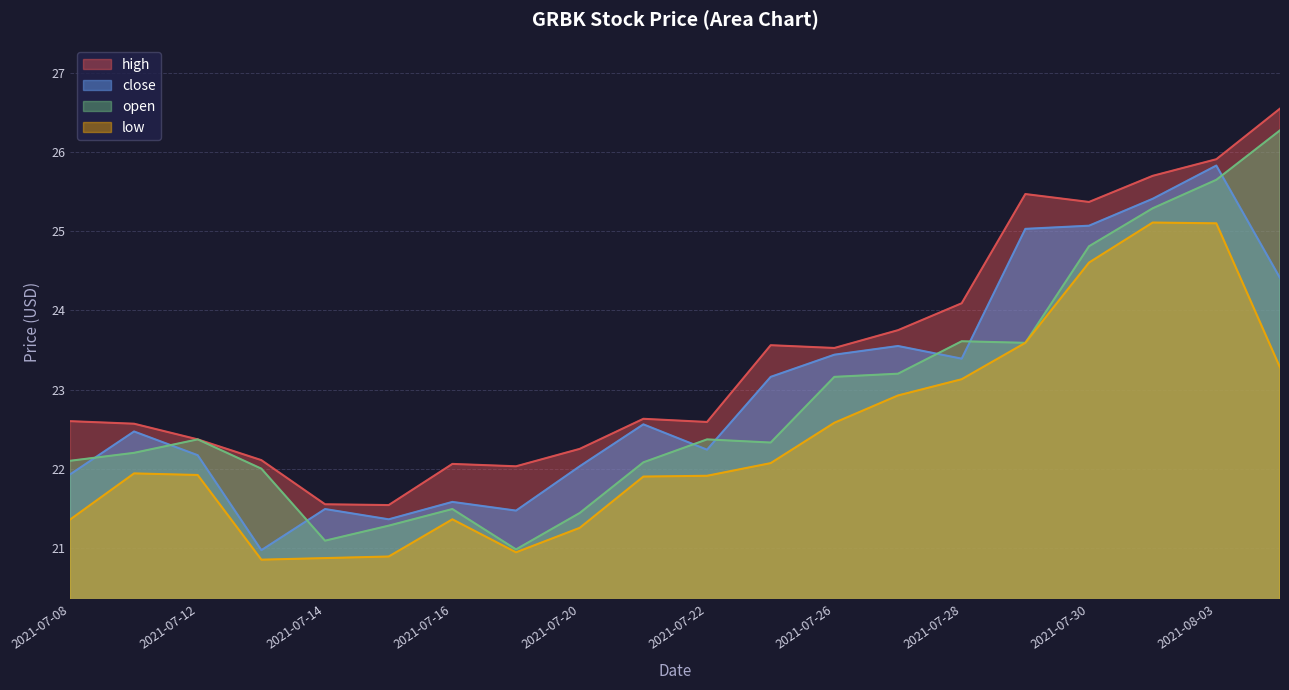

What is the label of the 13th point from the left?

2021-07-26